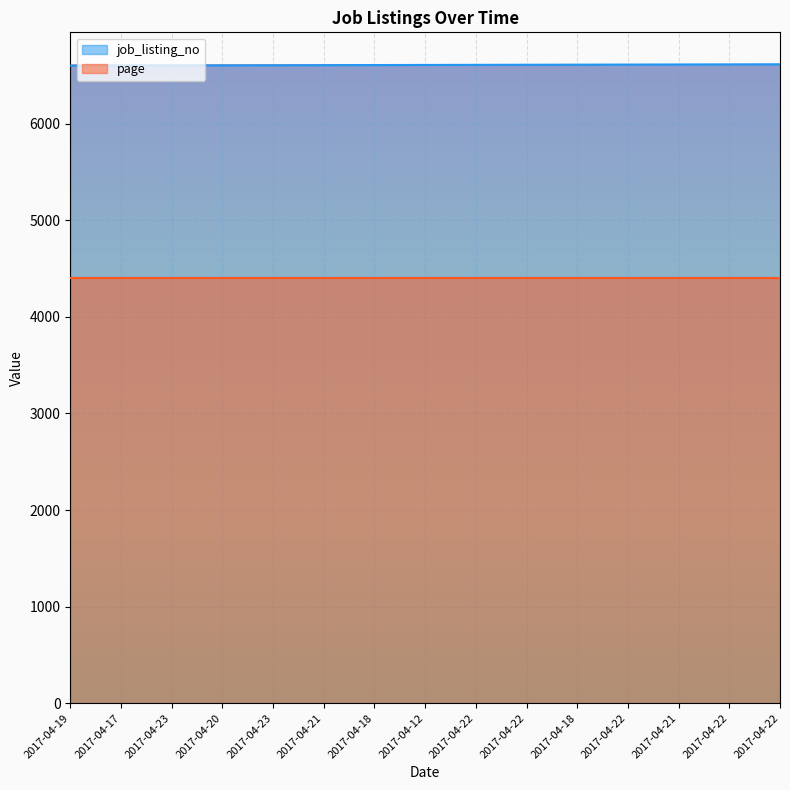

Is it true that the value at 2017-04-17 is 6602?

True